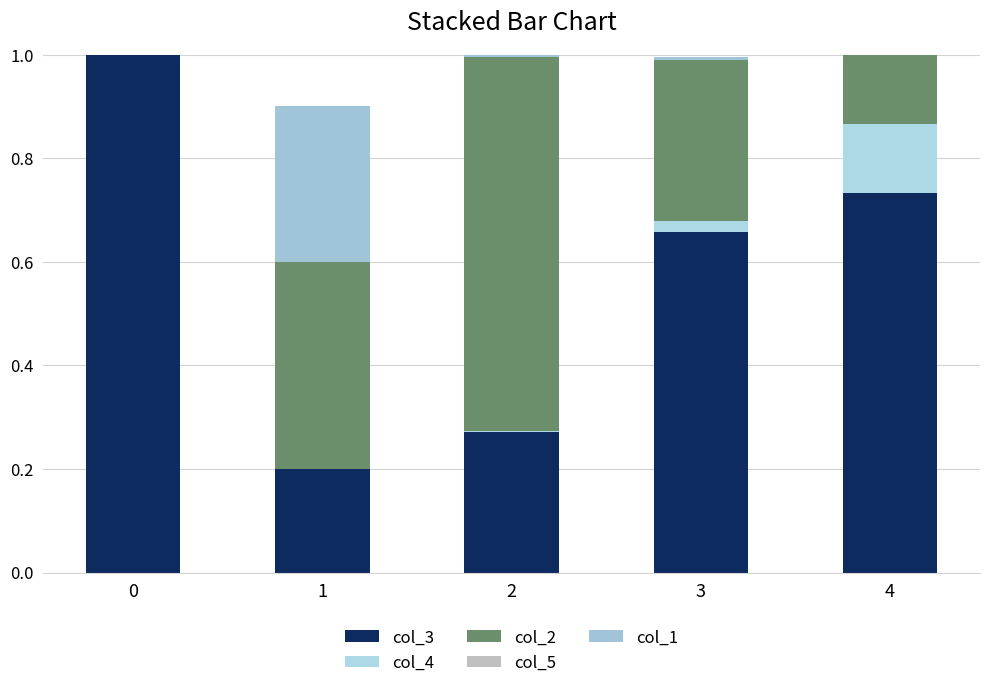

What is the difference between the maximum and minimum values in the col_1 series?

0.3